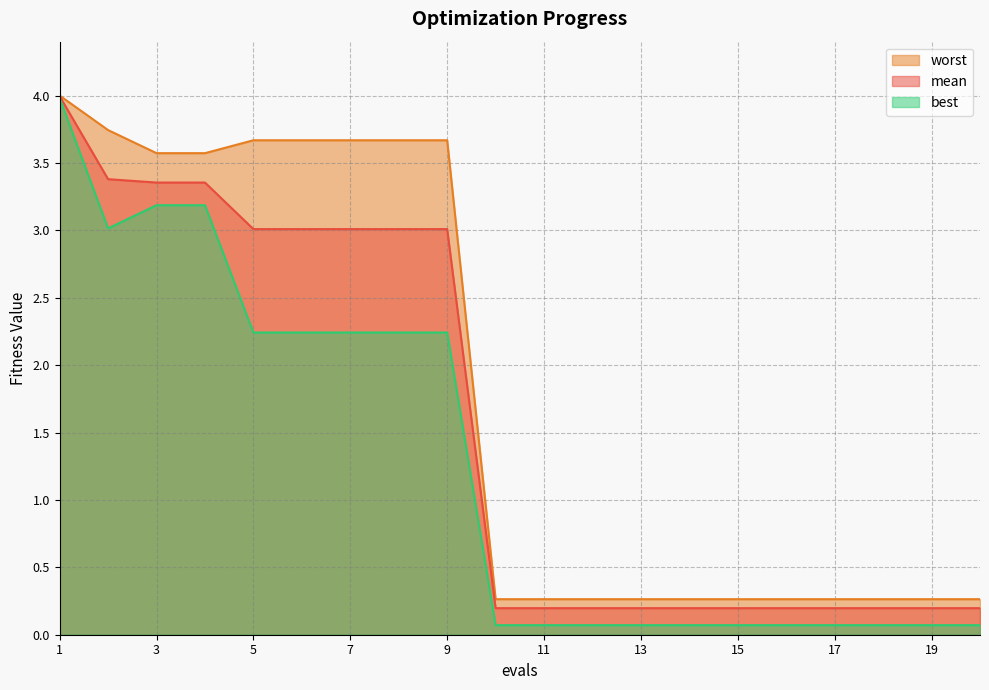

True or false: worst has a value of 5.9 at 3.

False